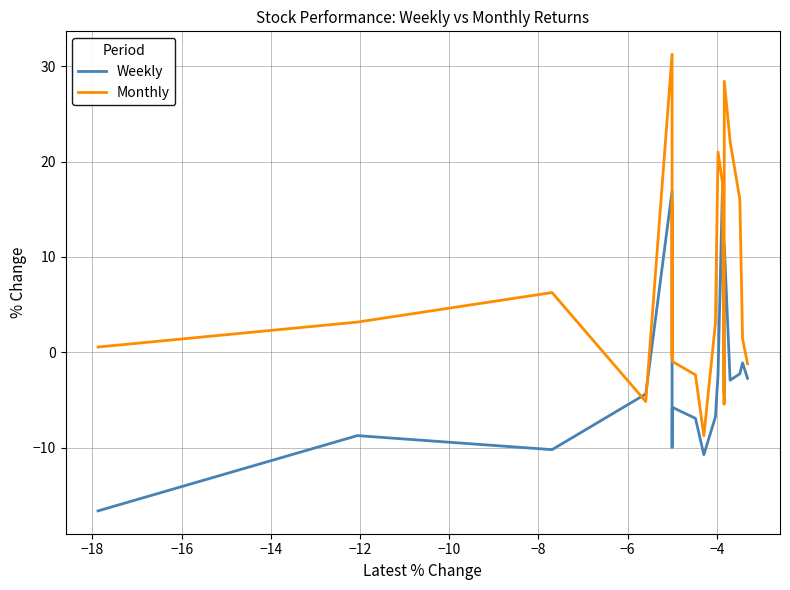

Which series has the largest total across all categories?

Monthly